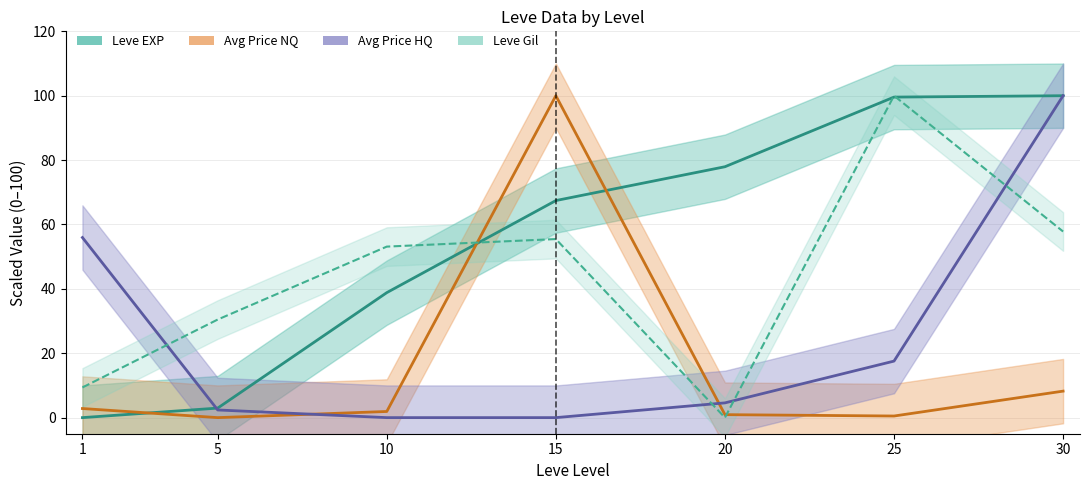

Is it true that Avg Price HQ equals 28.3 at 1?

False